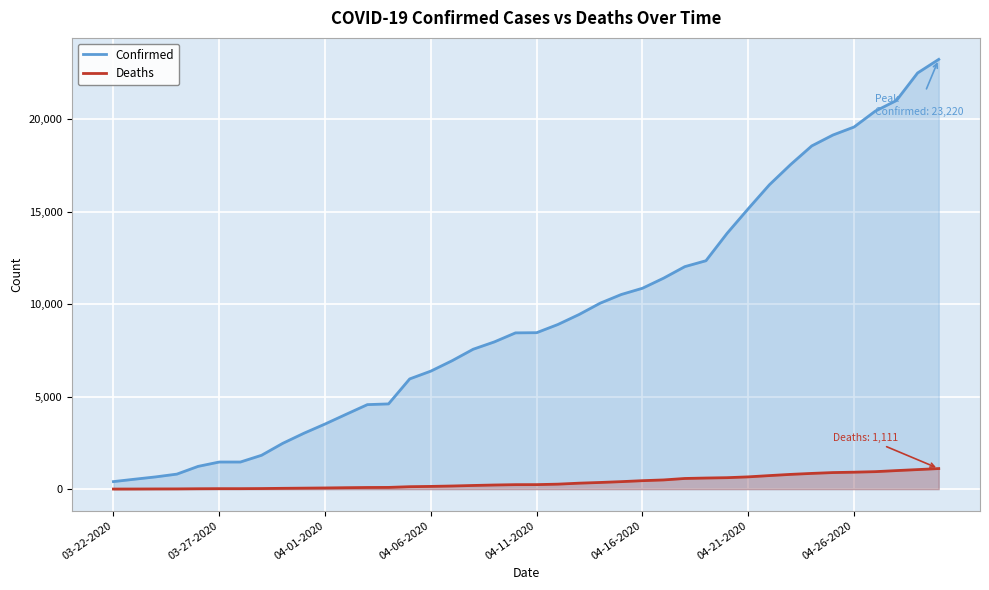

What is the difference between the second highest and minimum values in the Confirmed series?

22078